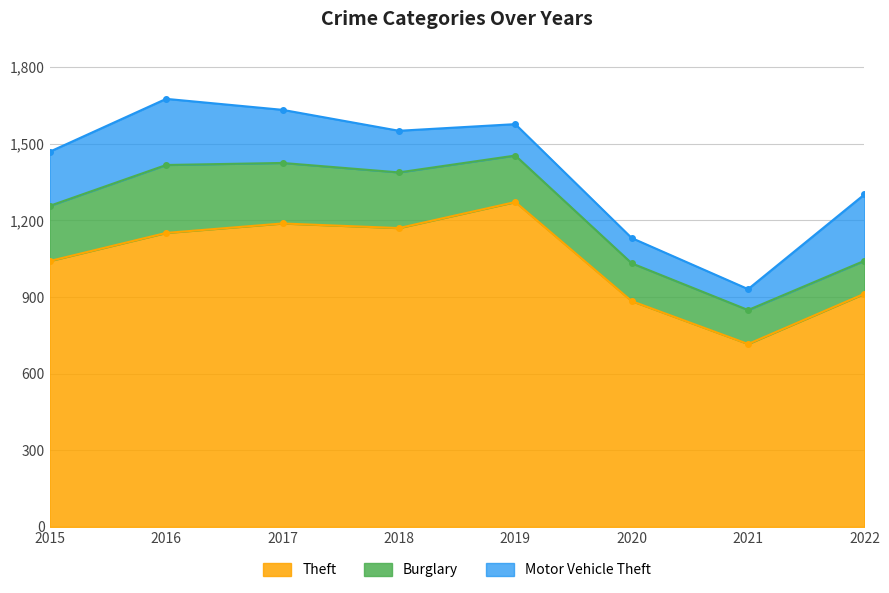

At which label does Motor Vehicle Theft first exceed 208?

2015